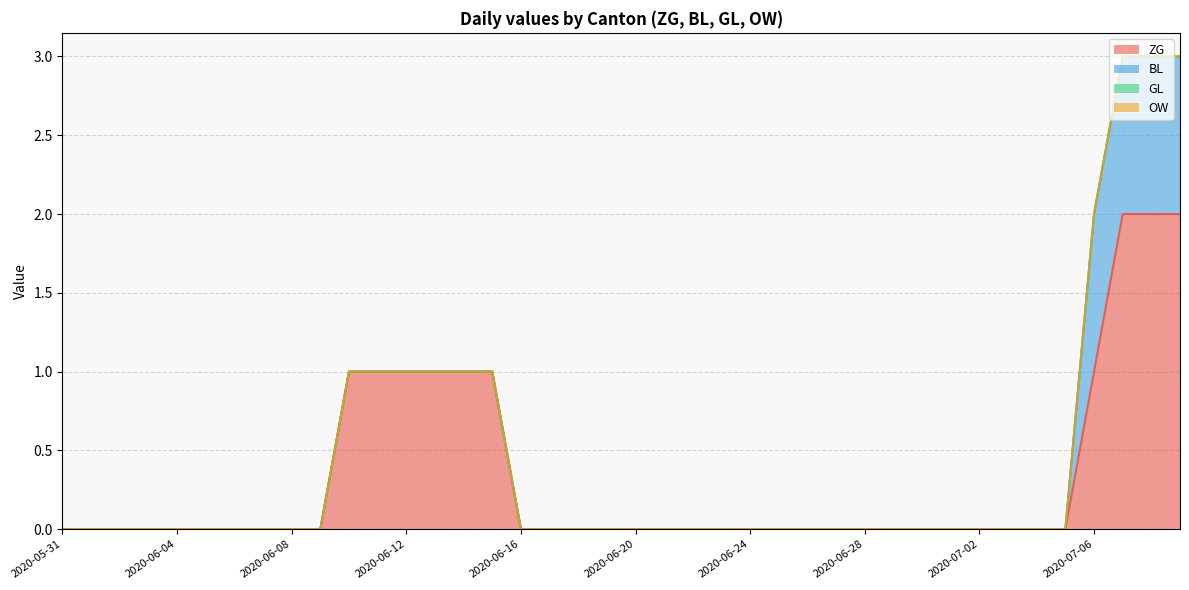

Where is GL nearest to the value 0?

2020-05-31